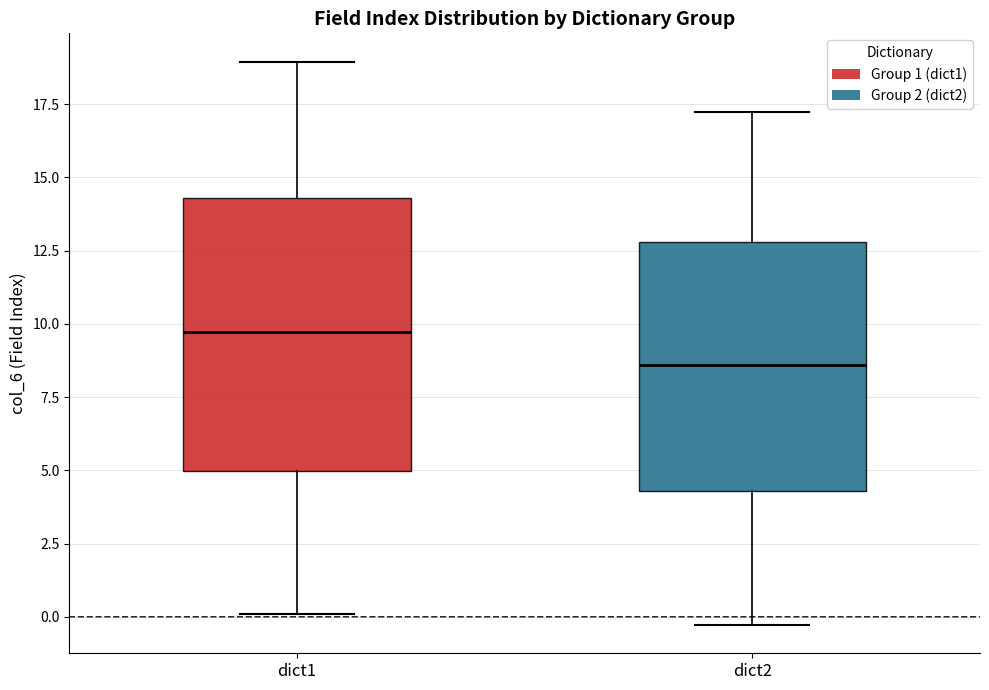

Comparing the boxes themselves (not the whiskers), which one is the tallest?

dict1